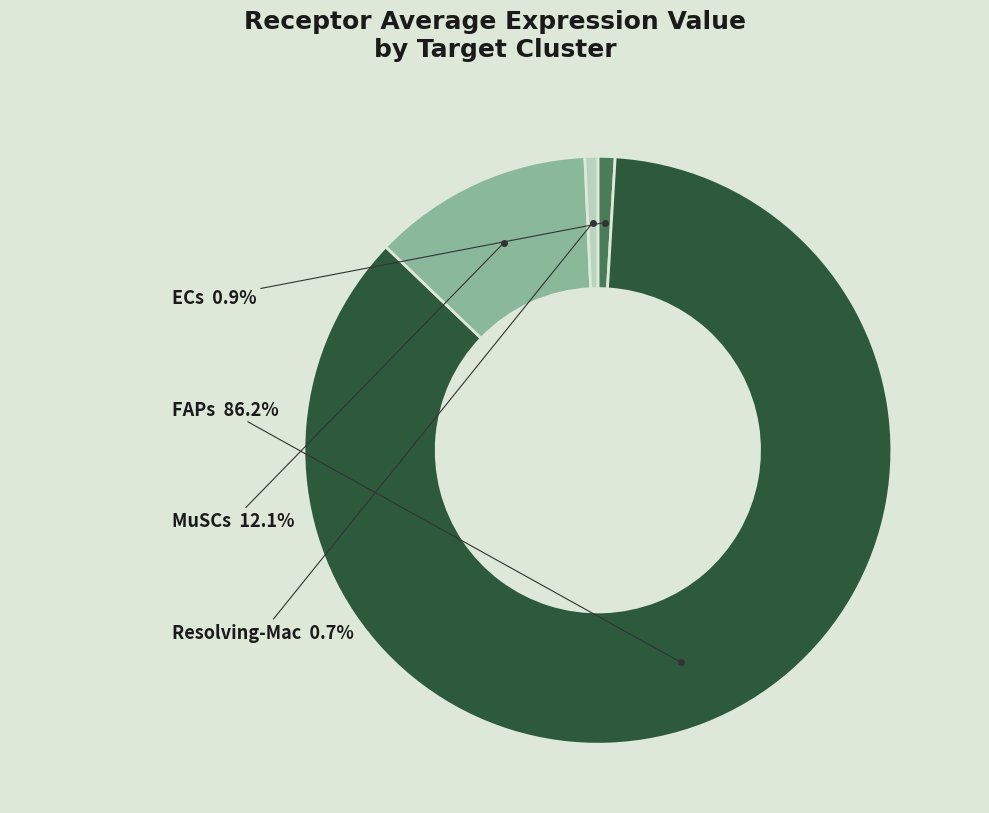

What percentage is the FAPs slice, to the nearest percent?

86%